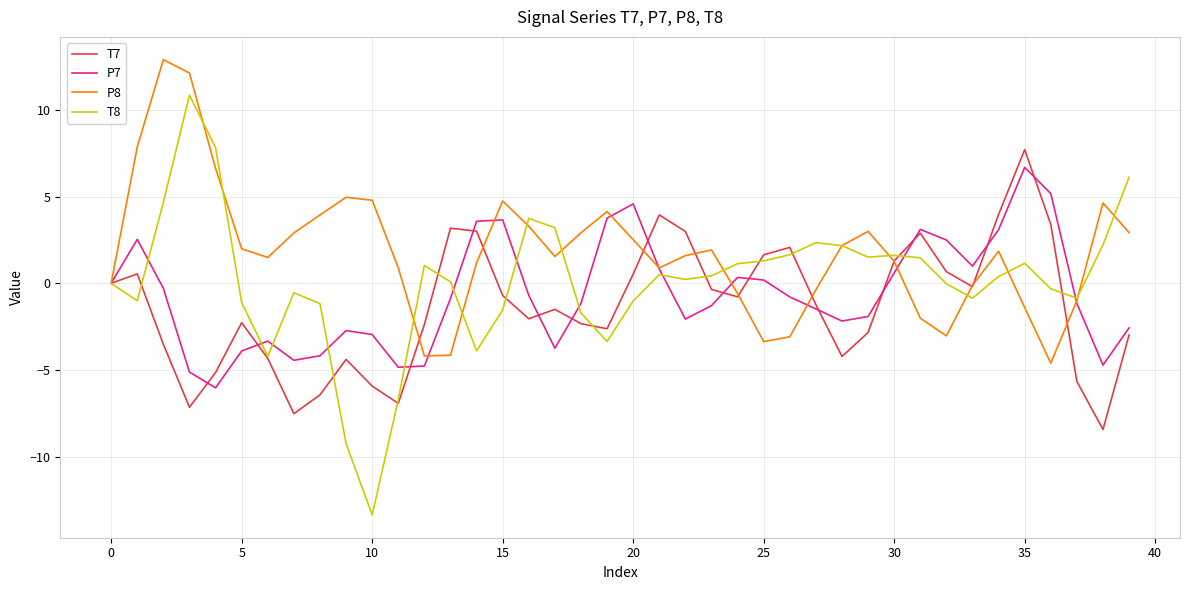

List the series in order of their peak value, highest first.

P8, T8, T7, P7